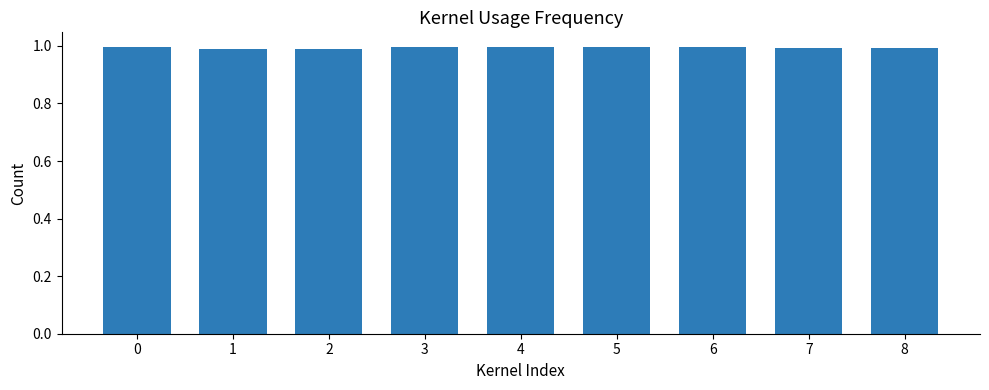

Is it true that the value at 0 is 0.3?

False